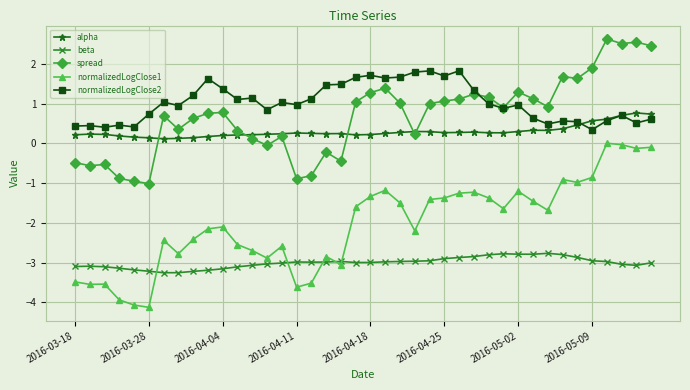

What is the value of the normalizedLogClose1 point at the 23rd from the left?

-1.5